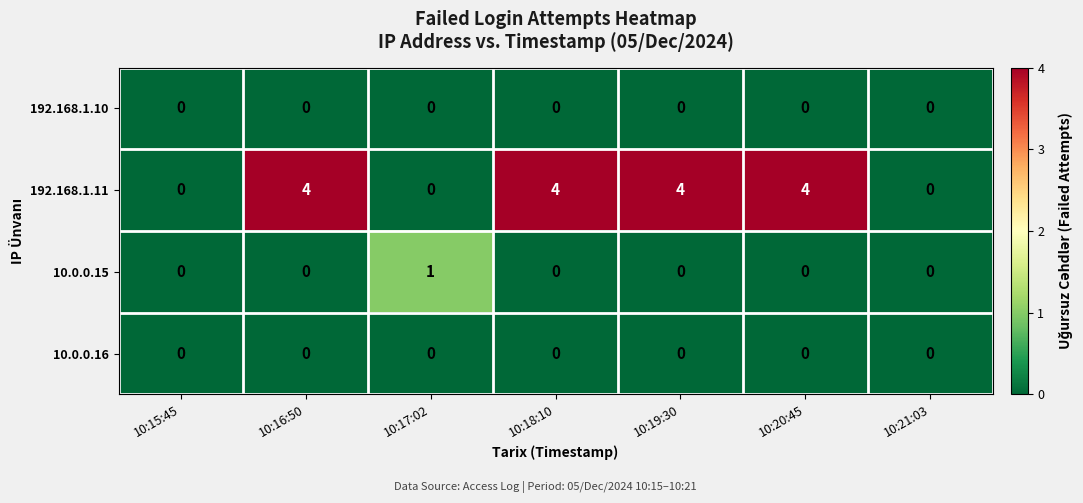

Reading right to left, list all the values displayed in this chart.

192.168.1.10: 10:21:03=0	10:20:45=0	10:19:30=0	10:18:10=0	10:17:02=0	10:16:50=0	10:15:45=0
192.168.1.11: 10:21:03=0	10:20:45=4	10:19:30=4	10:18:10=4	10:17:02=0	10:16:50=4	10:15:45=0
10.0.0.15: 10:21:03=0	10:20:45=0	10:19:30=0	10:18:10=0	10:17:02=1	10:16:50=0	10:15:45=0
10.0.0.16: 10:21:03=0	10:20:45=0	10:19:30=0	10:18:10=0	10:17:02=0	10:16:50=0	10:15:45=0